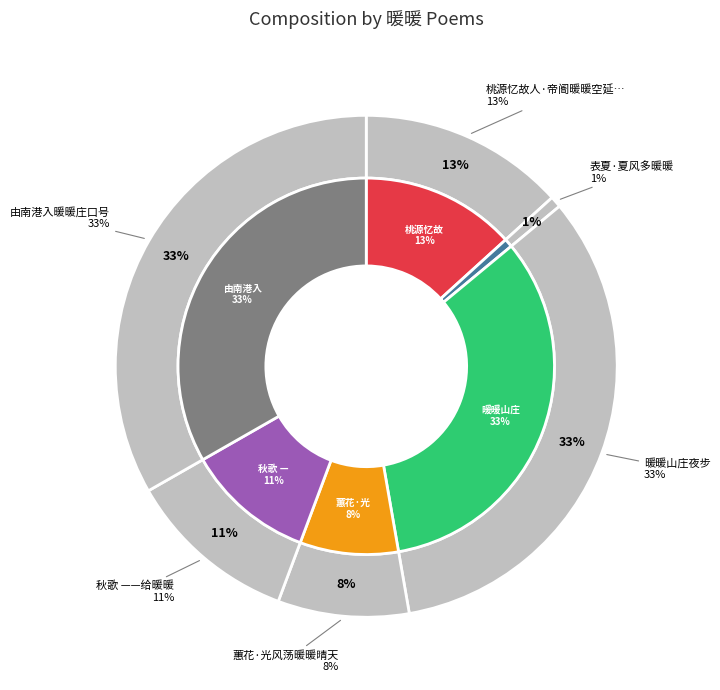

Count the number of slices in the pie.

6